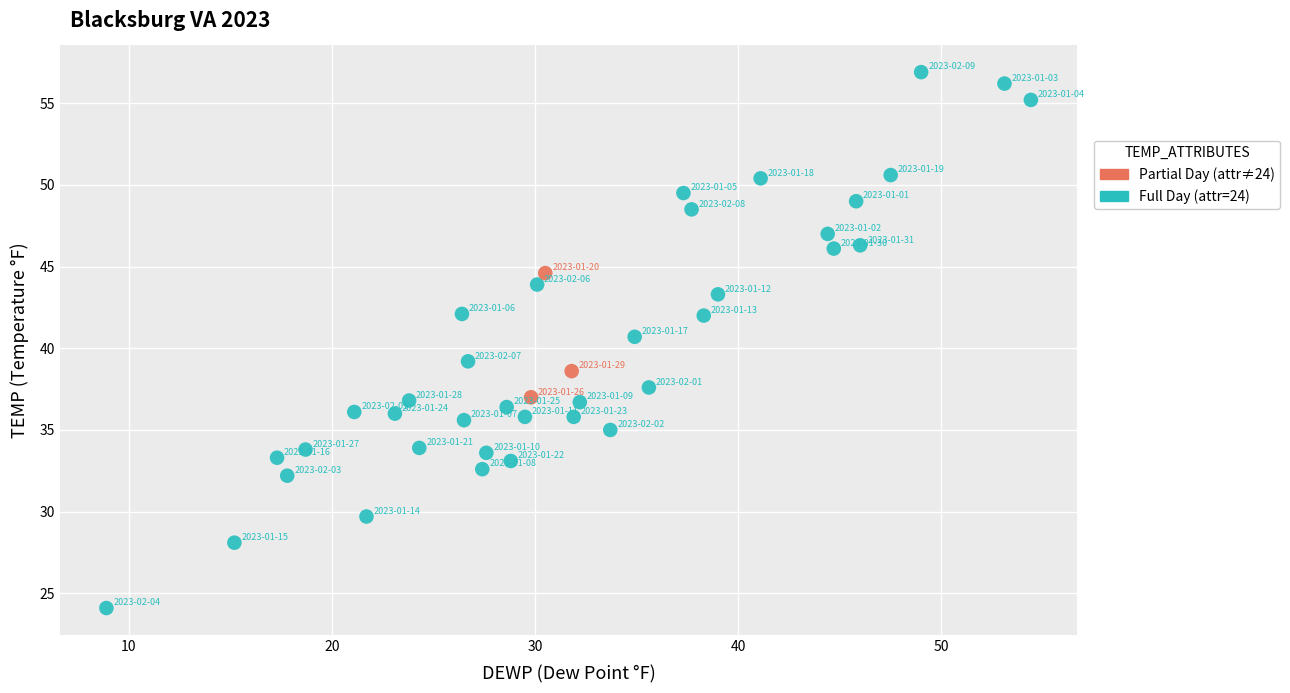

Which series reaches the maximum Y coordinate?

Full Day (attr=24)